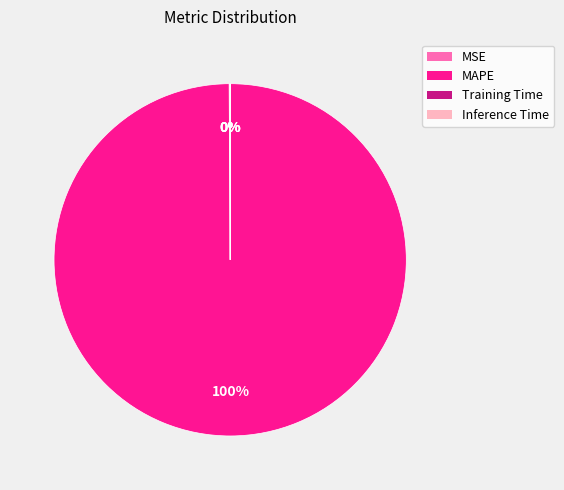

To the nearest percent, what is the difference between the largest and smallest slice percentages?

100%